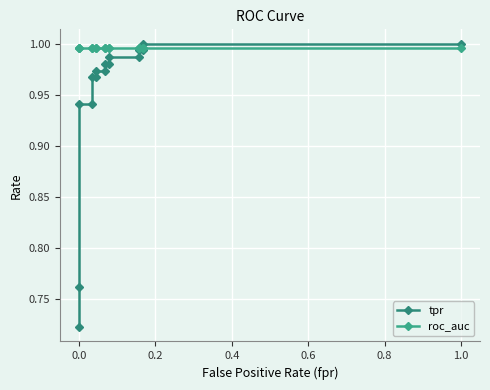

Reading right to left, transcribe all the data shown in this chart.

tpr: 1.0	1.0	1.0	1.0	1.0	1.0	1.0	1.0	1.0	1.0	1.0	1.0	0.9	0.9	0.8	0.7
roc_auc: 1.0	1.0	1.0	1.0	1.0	1.0	1.0	1.0	1.0	1.0	1.0	1.0	1.0	1.0	1.0	1.0